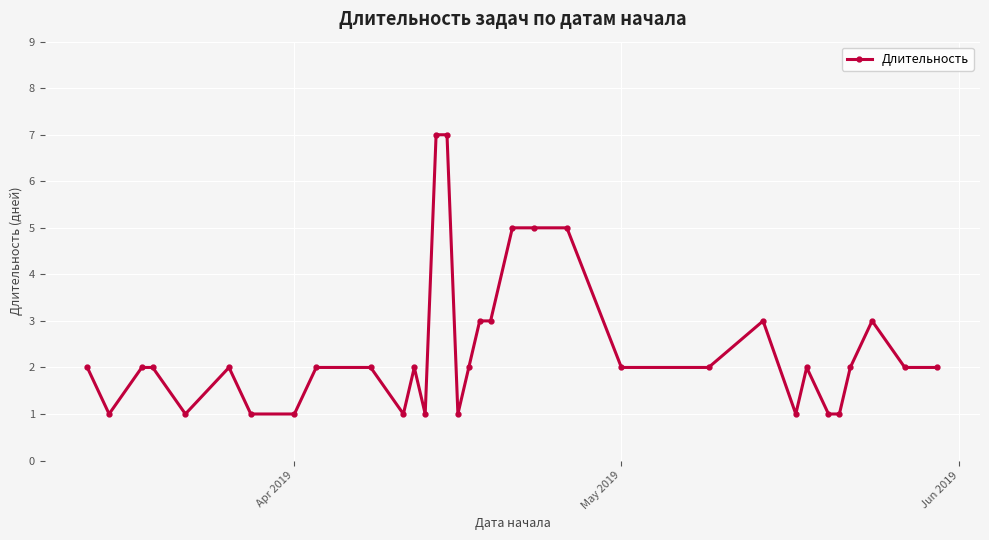

Count the number of categories in the chart.

33